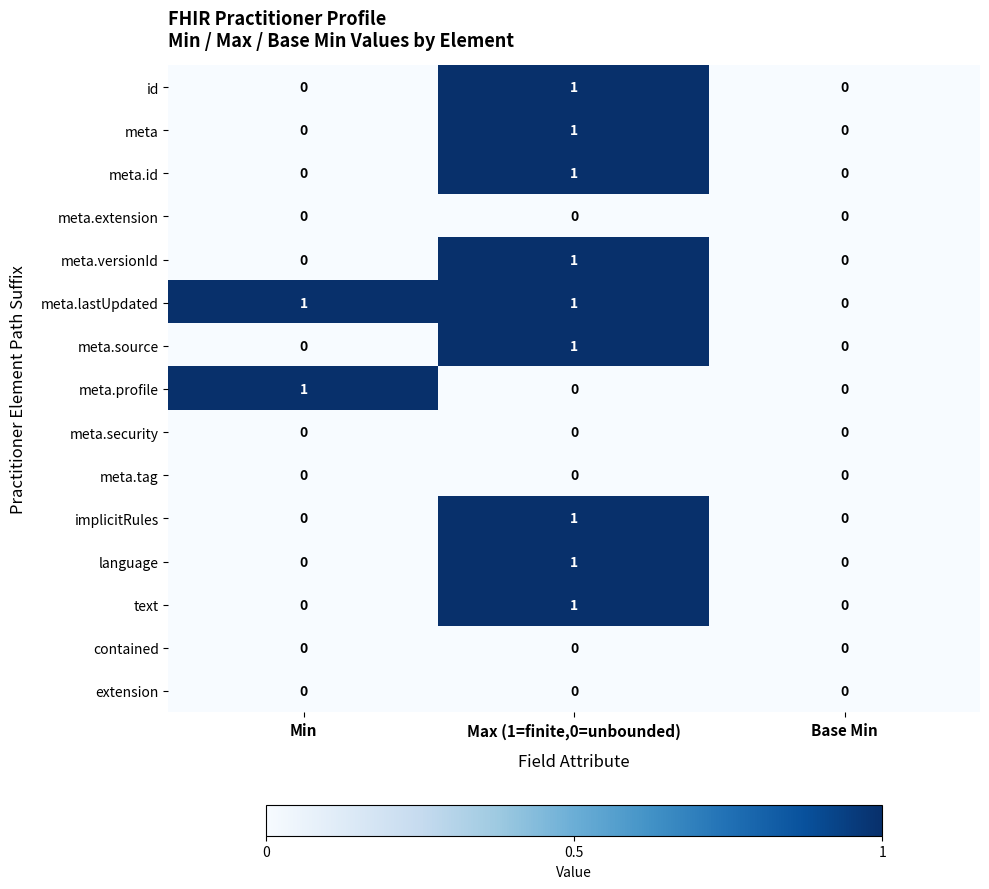

What is the total value across all series at Max (1=finite,0=unbounded)?

9